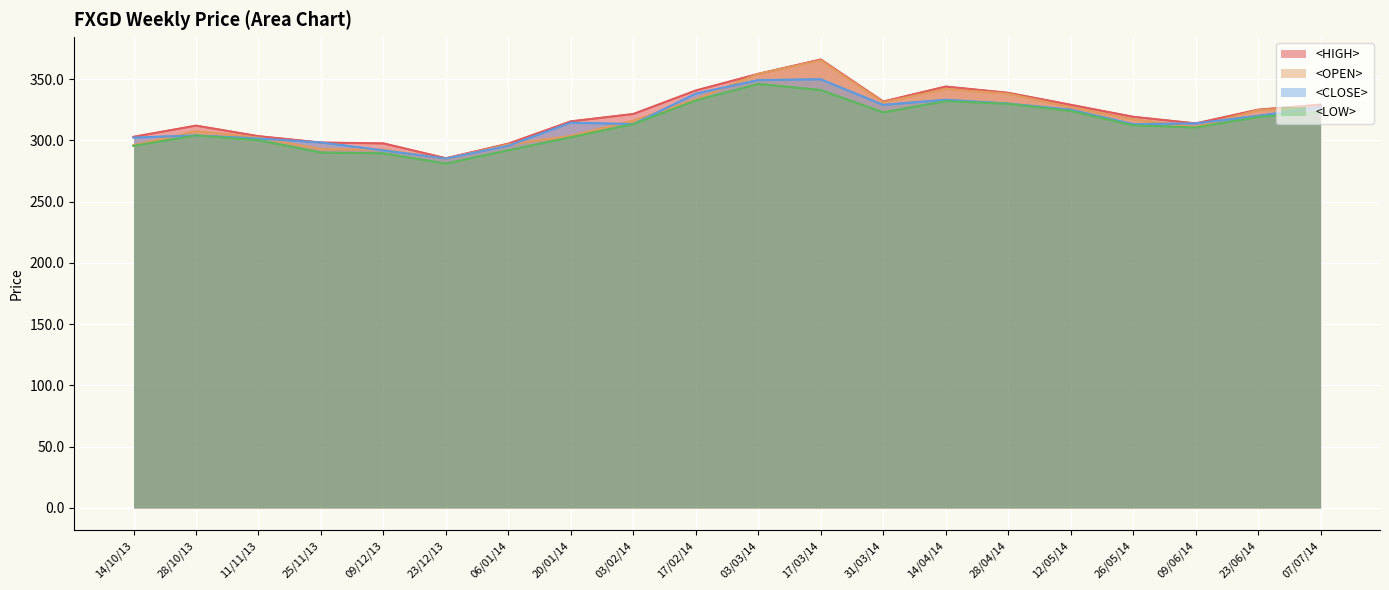

Which label corresponds to the largest value in the chart?

17/03/14